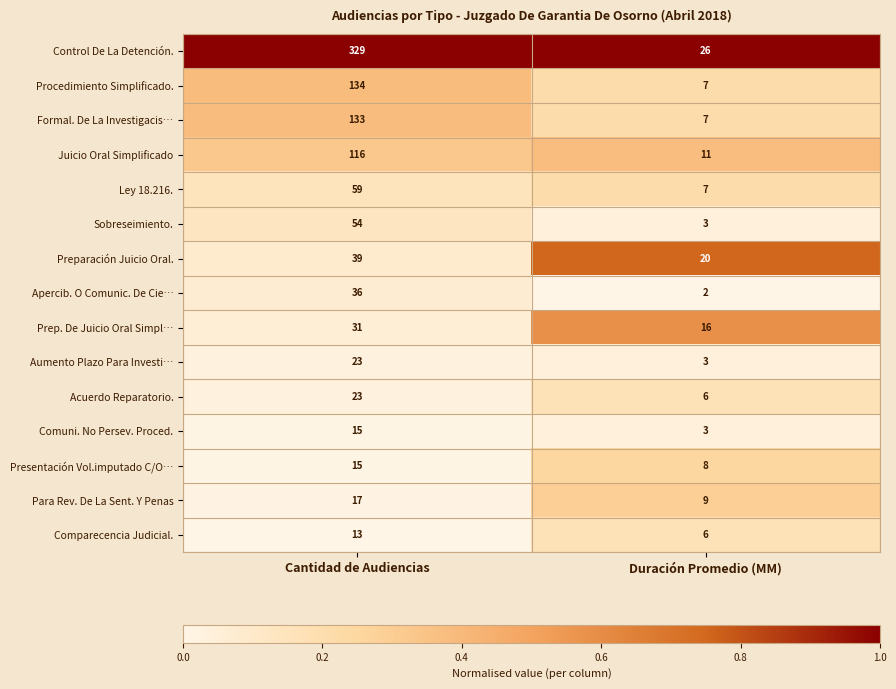

Where is Juicio Oral Simplificado nearest to the value 63?

Duración Promedio (MM)